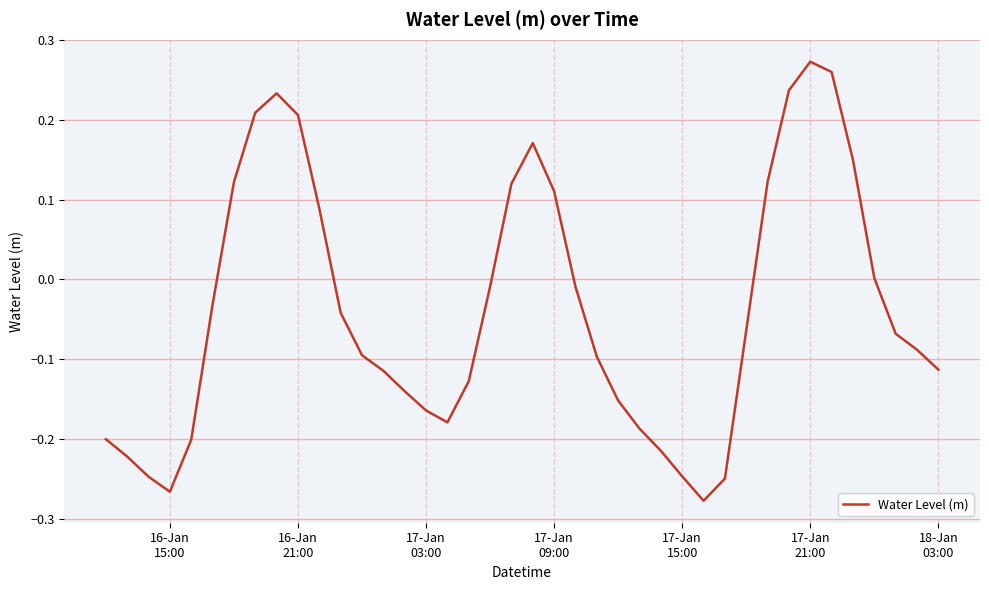

What is the difference between the maximum and minimum values?

0.6